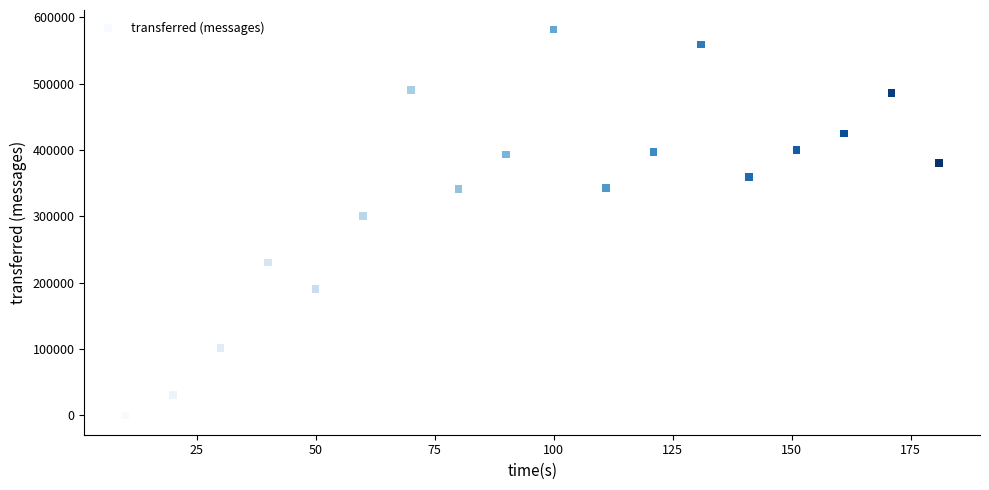

What Y value in the scatter plot is closest to 290870?

300820